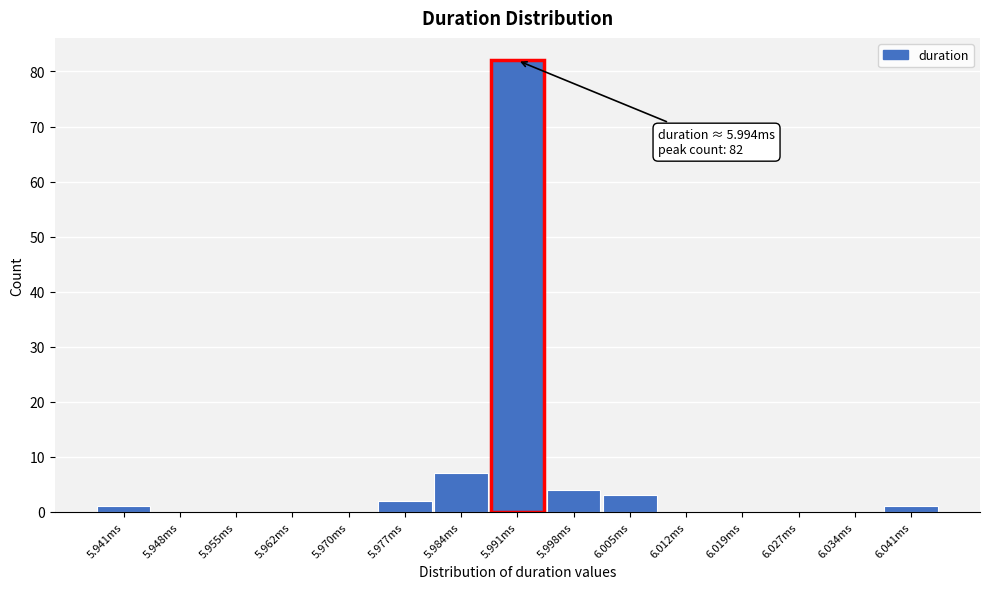

Reading left to right, extract all data points from this chart.

5.941ms=1	5.948ms=0	5.955ms=0	5.962ms=0	5.970ms=0	5.977ms=2	5.984ms=7	5.991ms=82	5.998ms=4	6.005ms=3	6.012ms=0	6.019ms=0	6.027ms=0	6.034ms=0	6.041ms=1